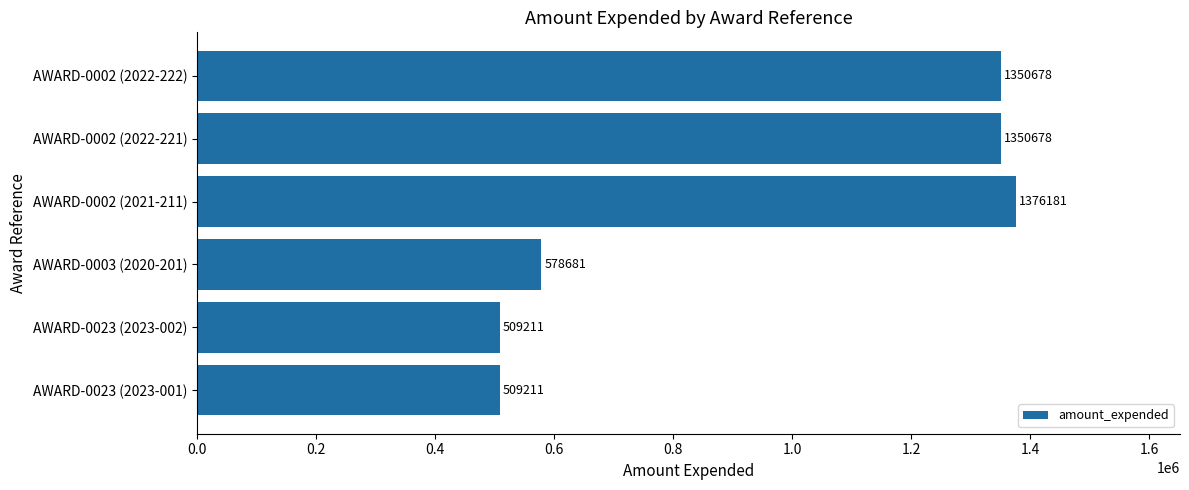

What is the difference between the maximum and minimum values?

866970